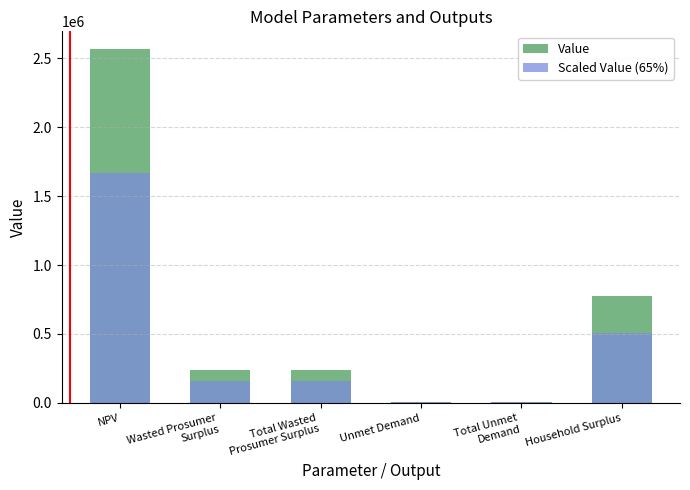

Where does the Value series first go above 240153?

NPV